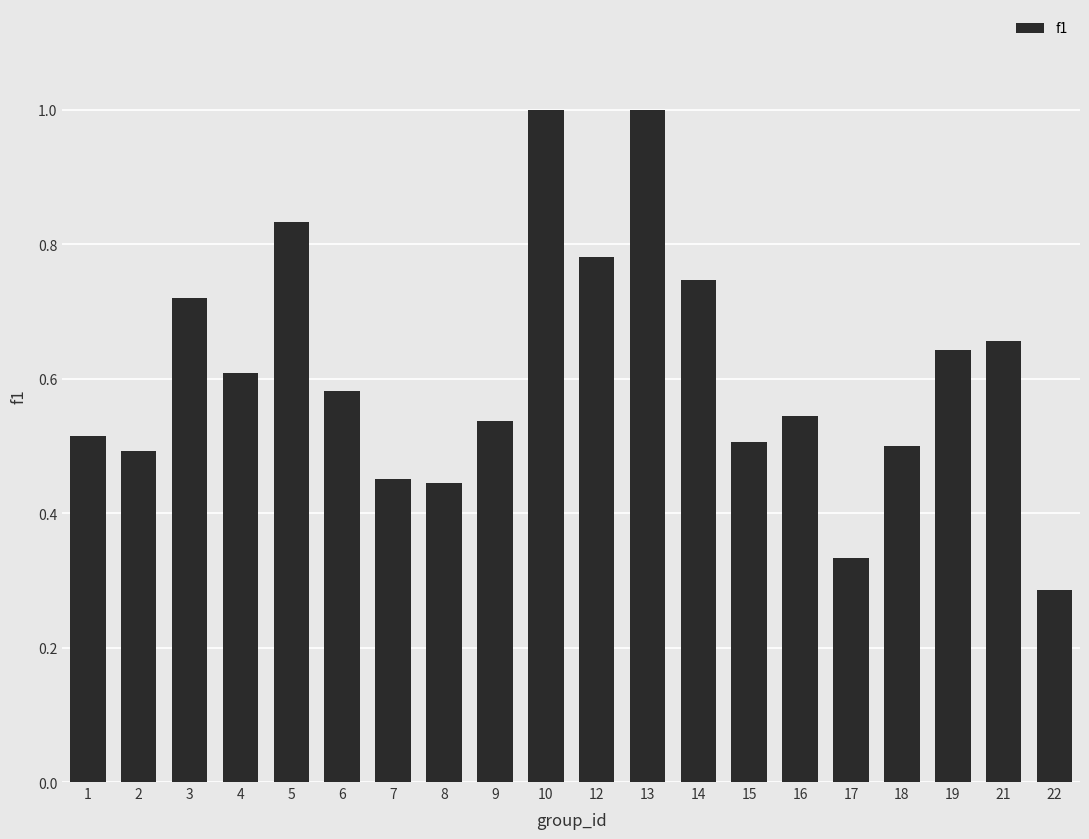

At which label is the value closest to 0?

22